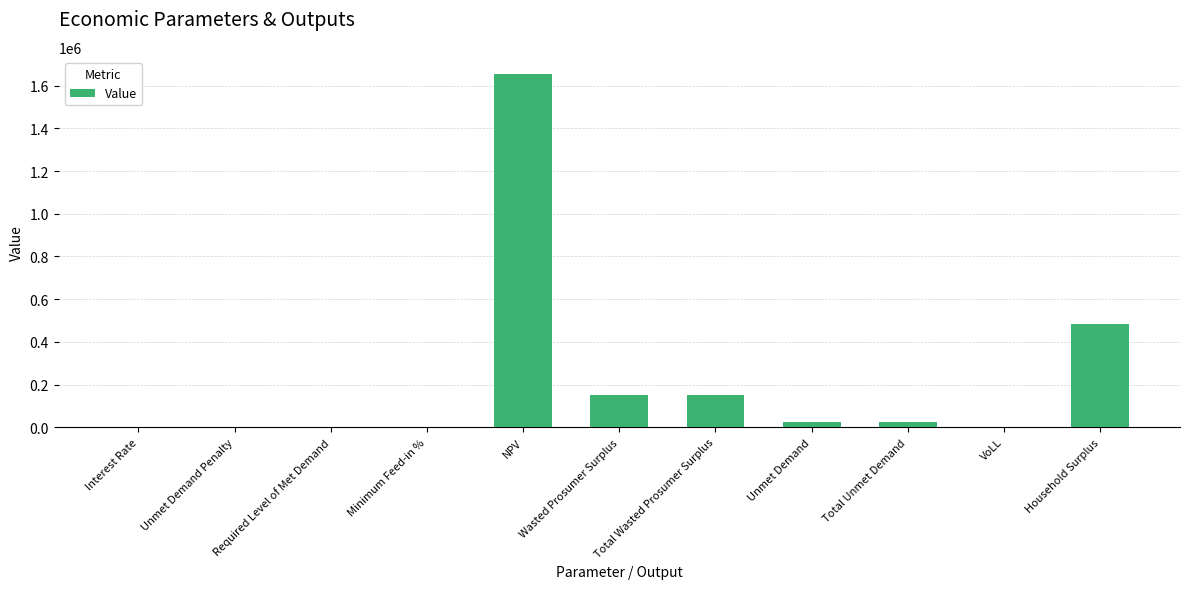

What is the greatest value displayed?

1652526.1